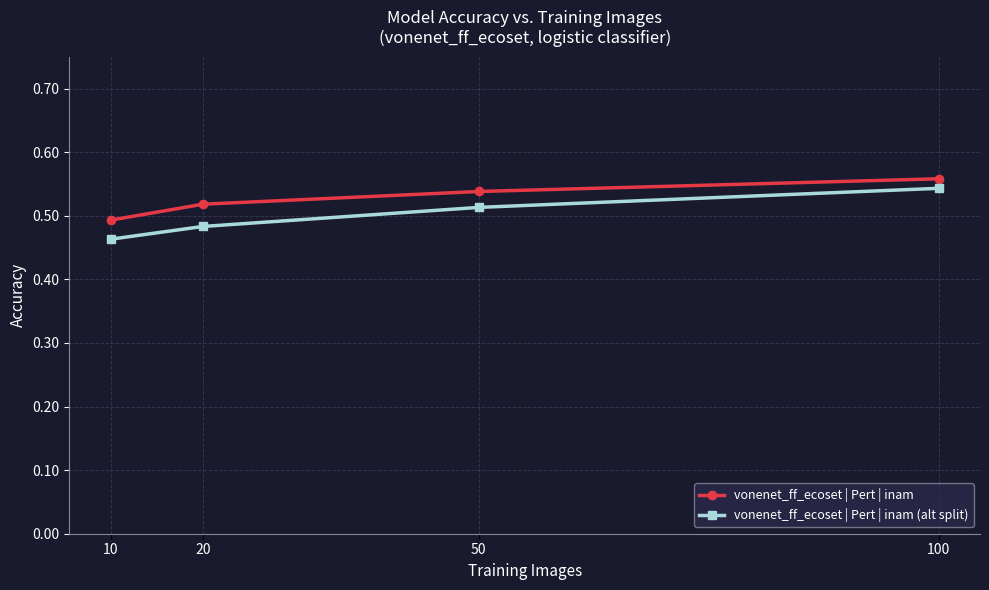

How many lines are shown in the chart?

2